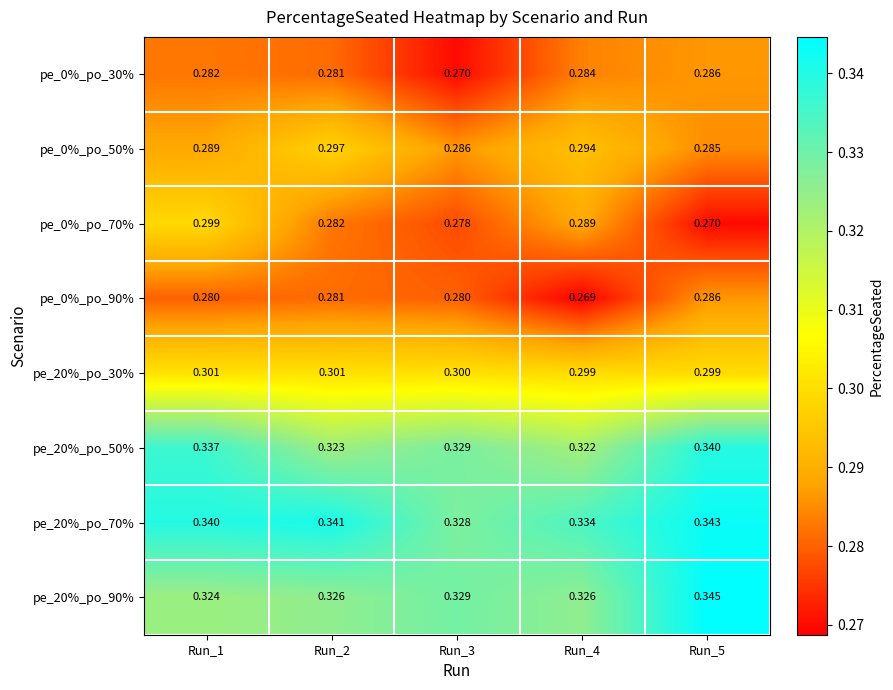

Is the value of pe_20%_po_70% at Run_1 greater than the value of pe_0%_po_70% at Run_1?

Yes